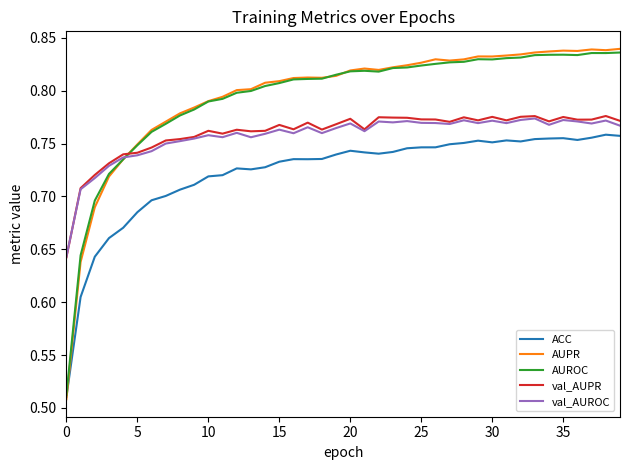

After their last crossing, which series has the higher values: AUPR or val_AUPR?

AUPR